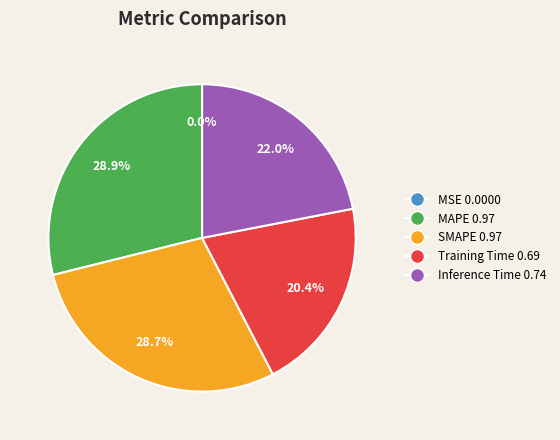

To the nearest percent, what is the difference between the Training Time and SMAPE slice percentages?

8%